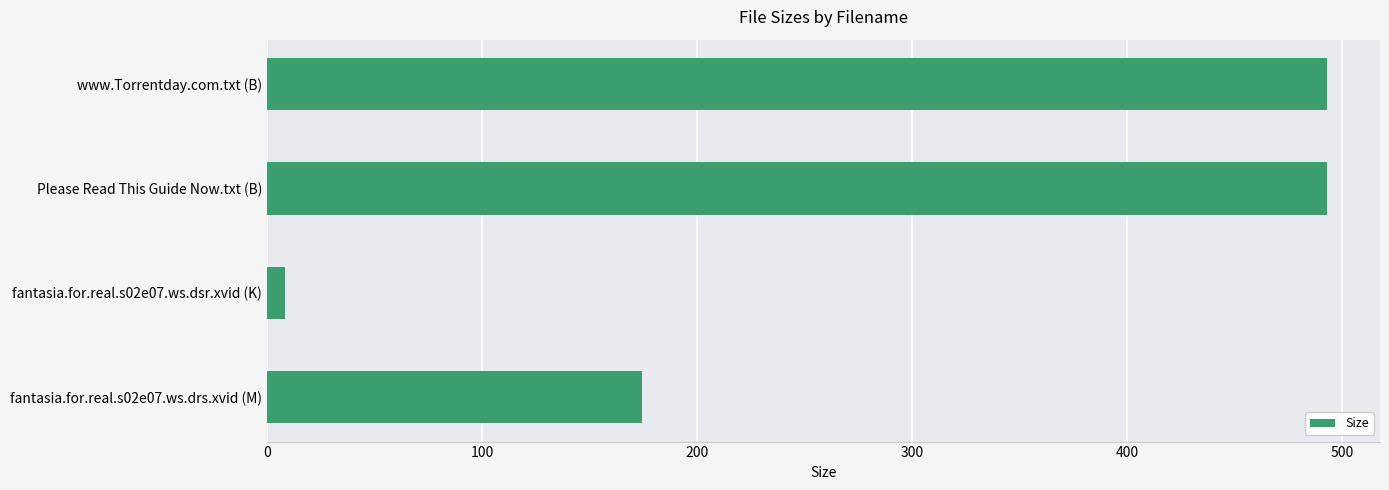

What is the sum of all values?

1169.1